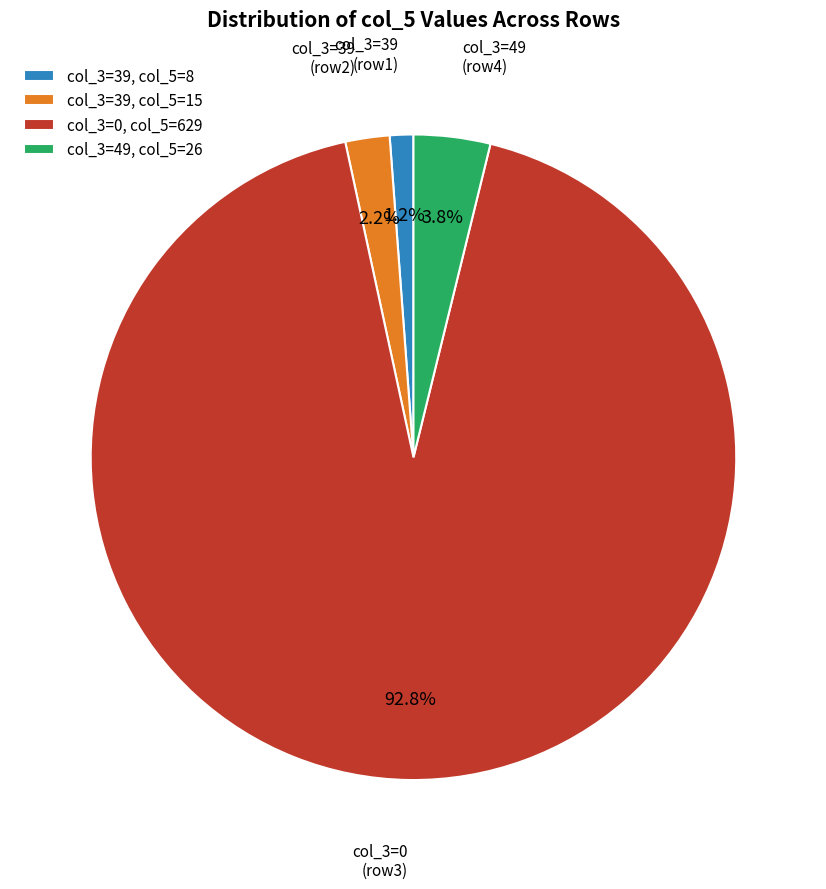

How many segments does this pie chart have?

4